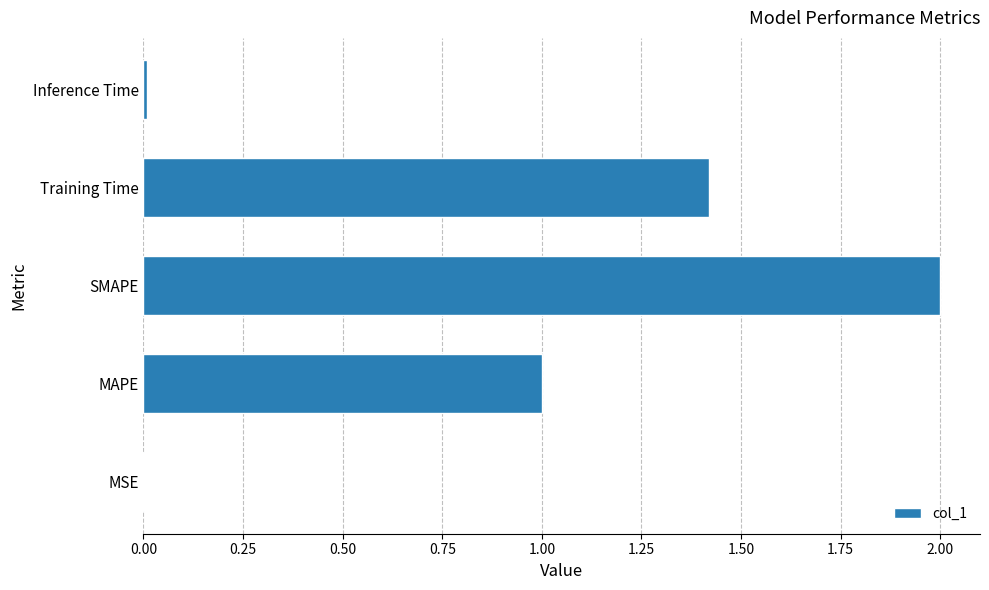

What is the sum of all values?

4.4